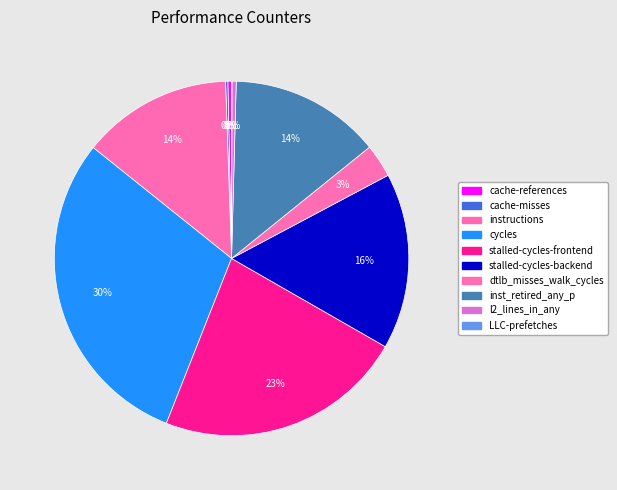

Does stalled-cycles-frontend represent more than half of the total?

No